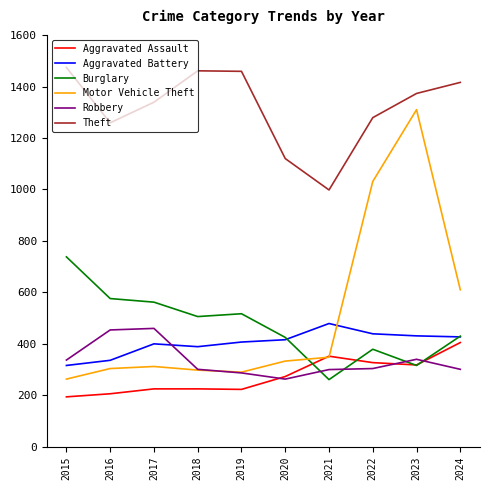

What is the smallest value displayed?

194